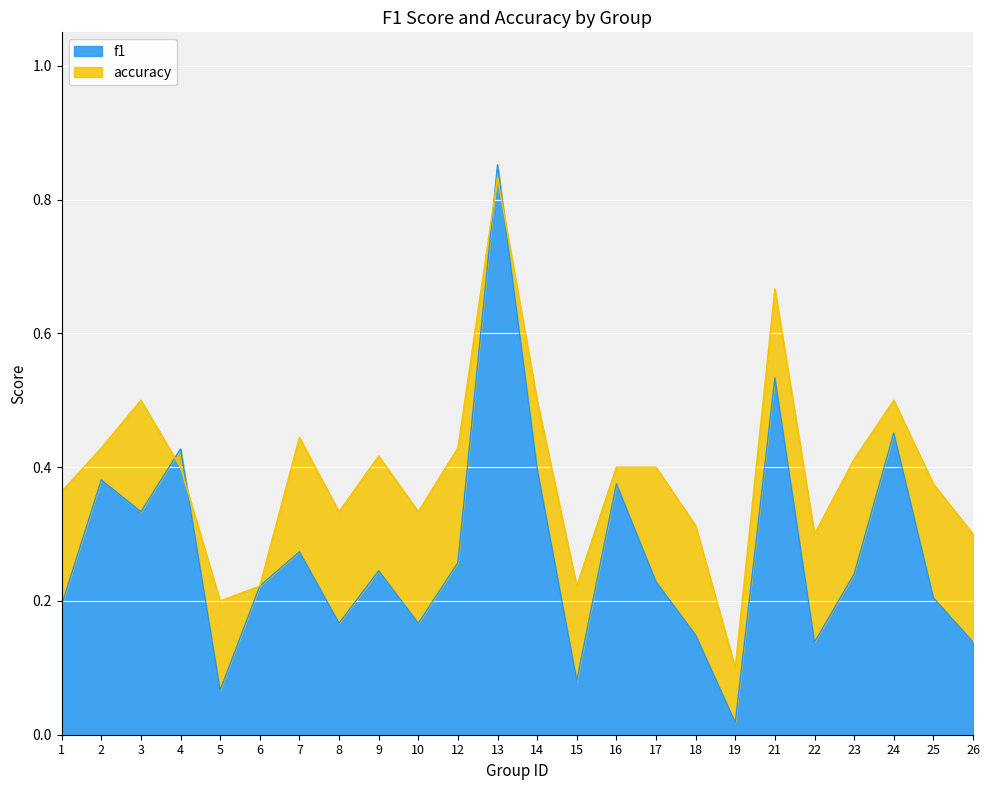

Reading left to right, extract all data points from this chart.

f1: 0.2	0.4	0.3	0.4	0.1	0.2	0.3	0.2	0.2	0.2	0.3	0.9	0.4	0.1	0.4	0.2	0.1	0.0	0.5	0.1	0.2	0.5	0.2	0.1
accuracy: 0.4	0.4	0.5	0.4	0.2	0.2	0.4	0.3	0.4	0.3	0.4	0.8	0.5	0.2	0.4	0.4	0.3	0.1	0.7	0.3	0.4	0.5	0.4	0.3